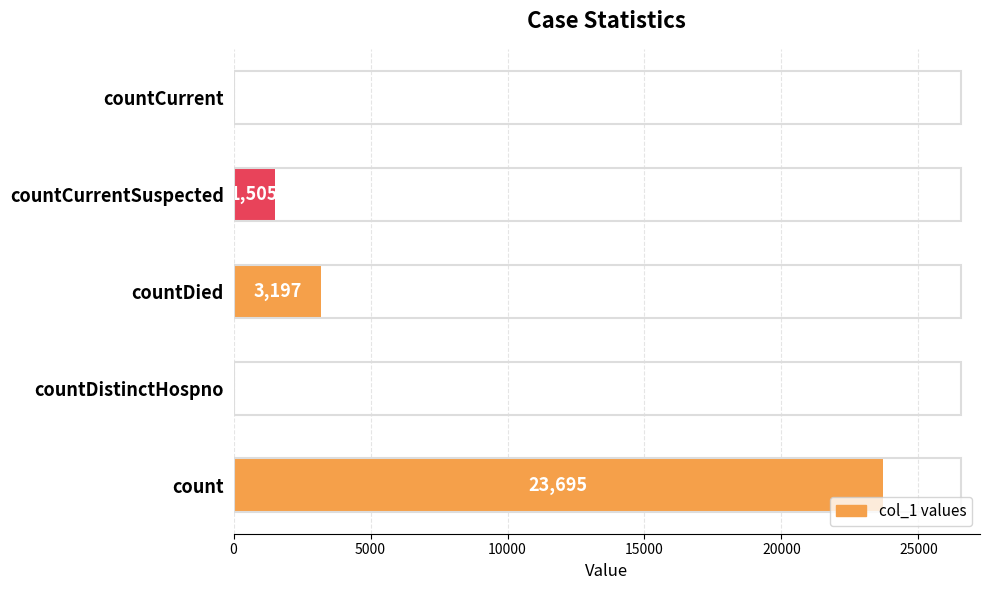

What is the maximum value shown in the chart?

23695